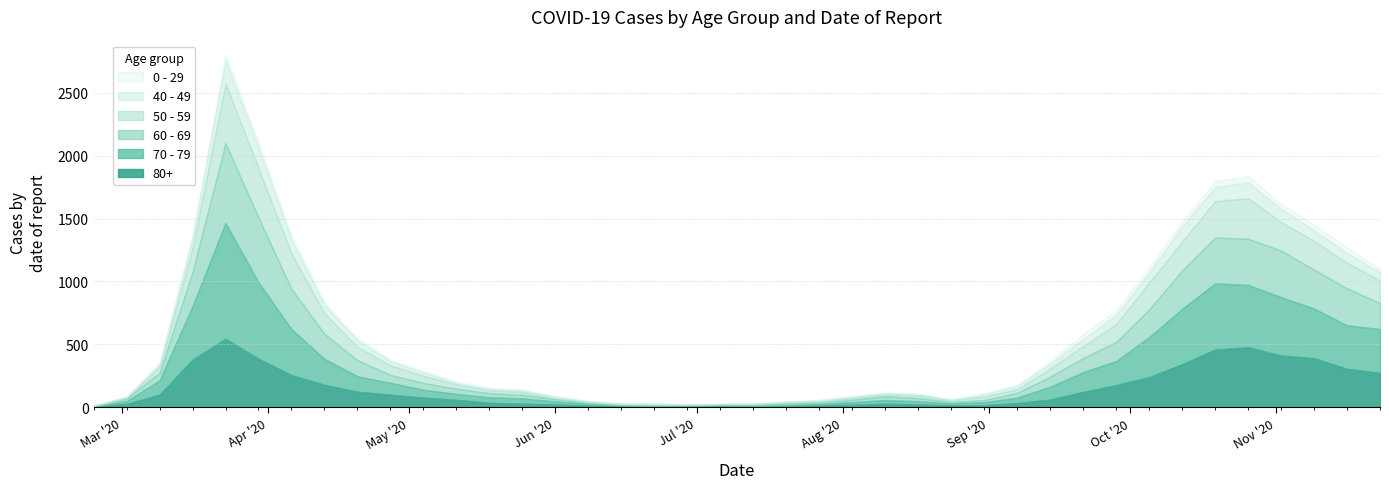

What is the value of the 70 - 79 point at the 25th from the left?

29